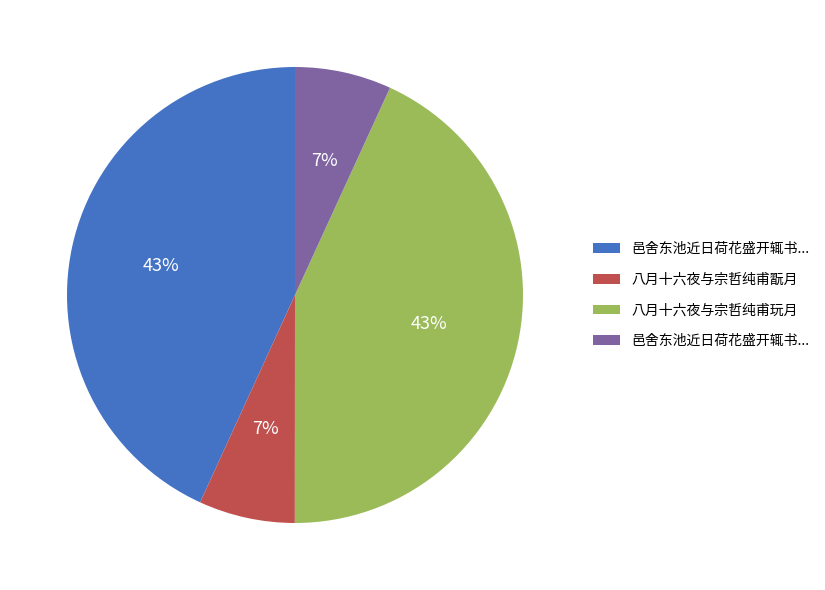

To the nearest percent, what is the difference between the largest and smallest slice percentages?

36%